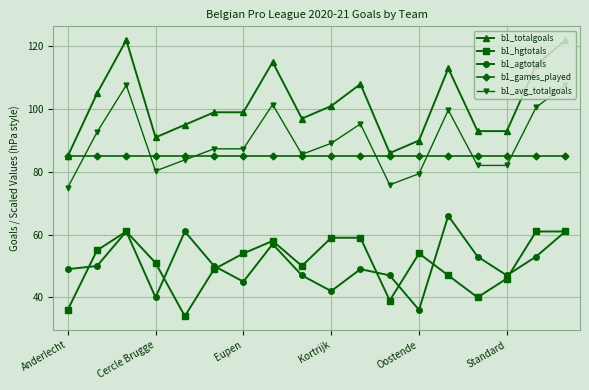

Which series has the widest spread of values?

b1_totalgoals